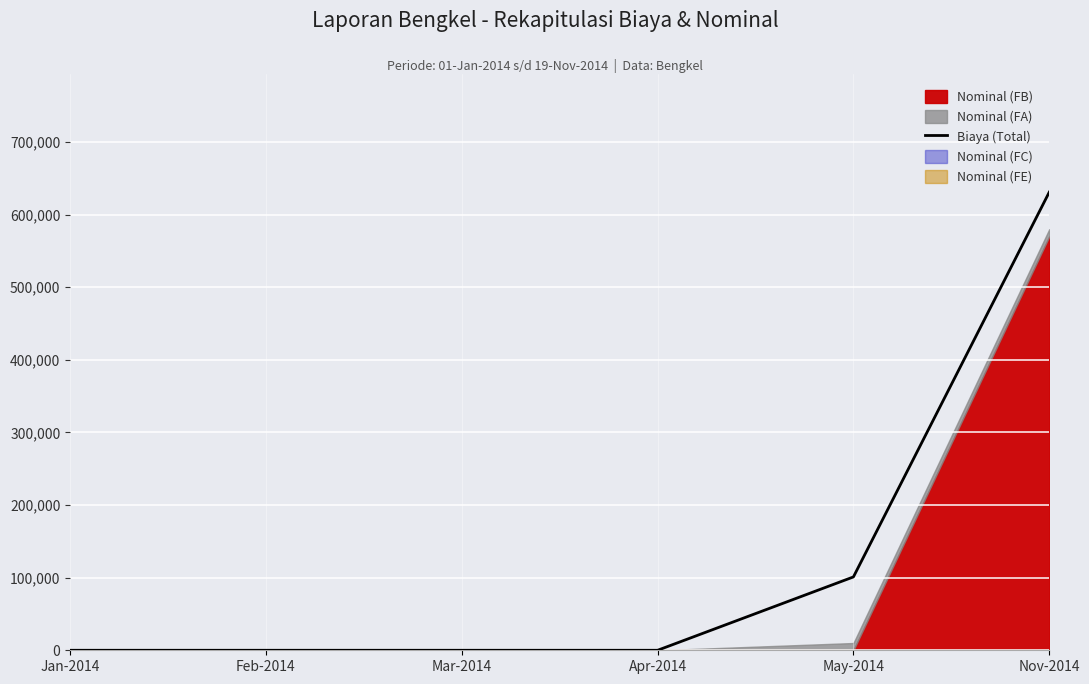

How many categories are shown in the chart?

6